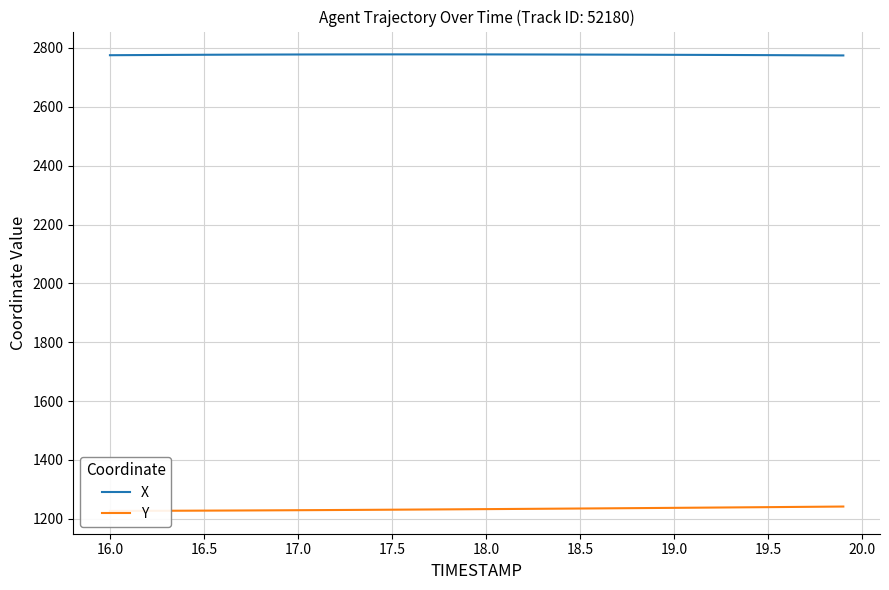

The value of Y at 27 is 386.0. True or false?

False